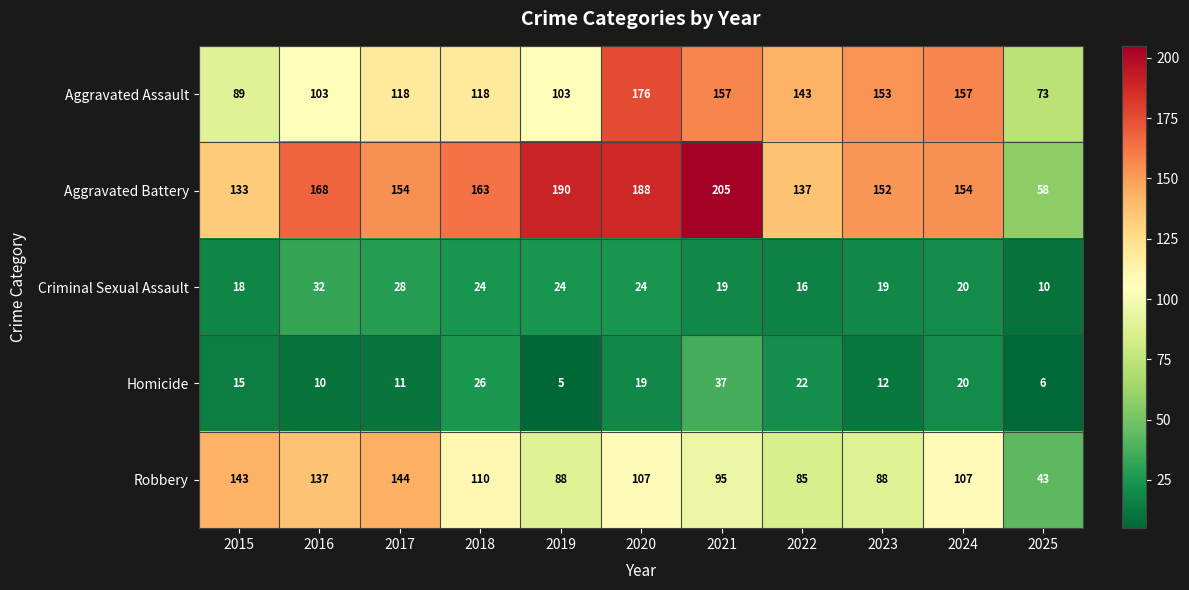

What is the maximum value shown in the chart?

205